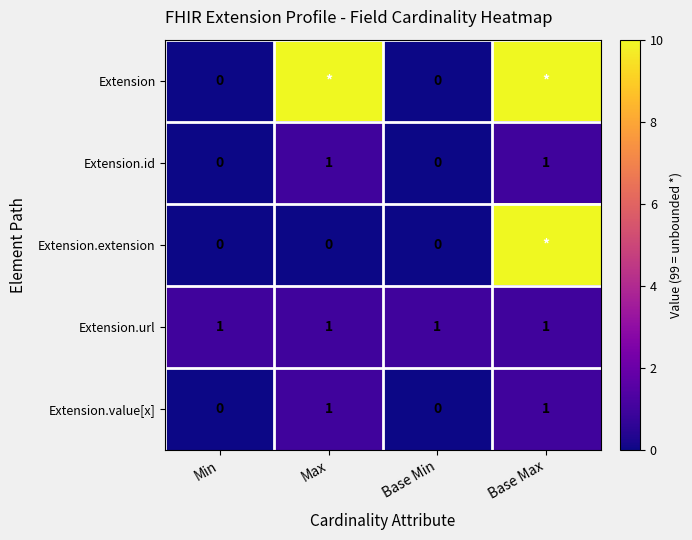

At how many categories does at least one series exceed 2?

2